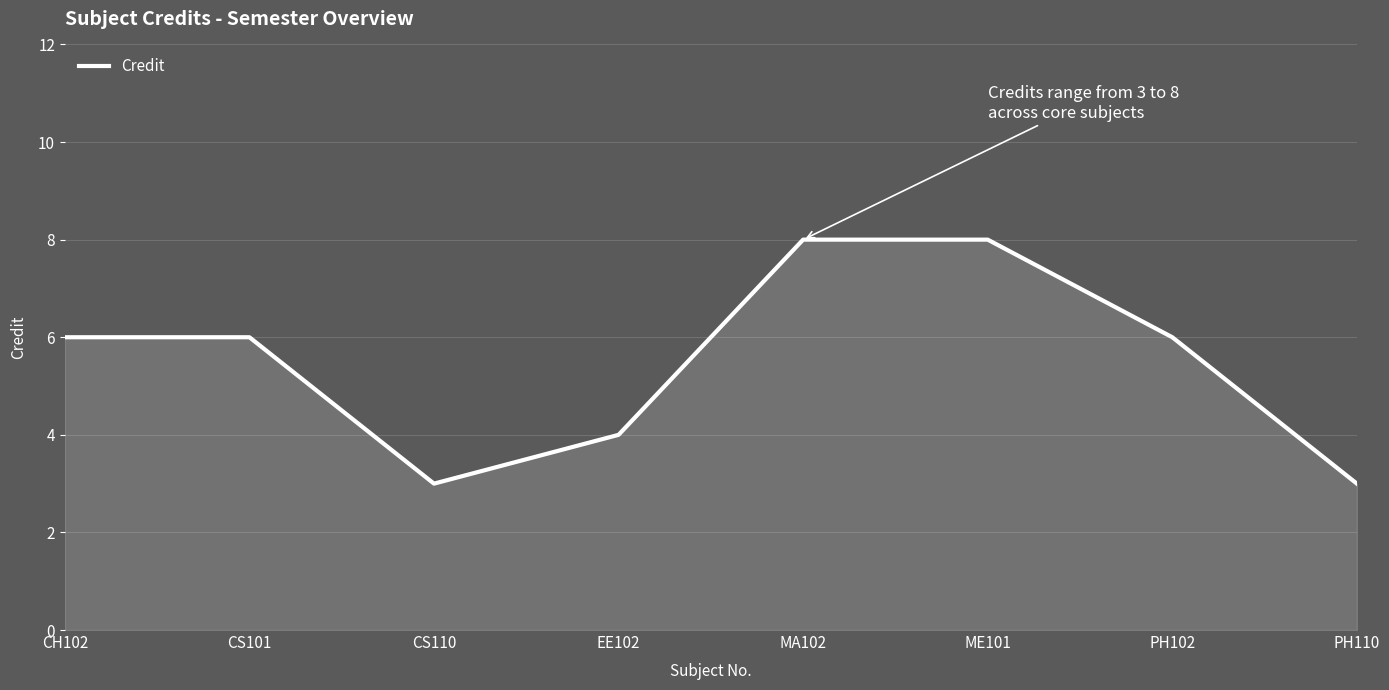

What is the smallest value displayed?

3